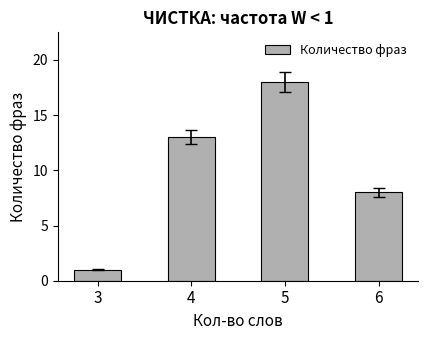

List the labels in order of value, smallest first.

3, 6, 4, 5